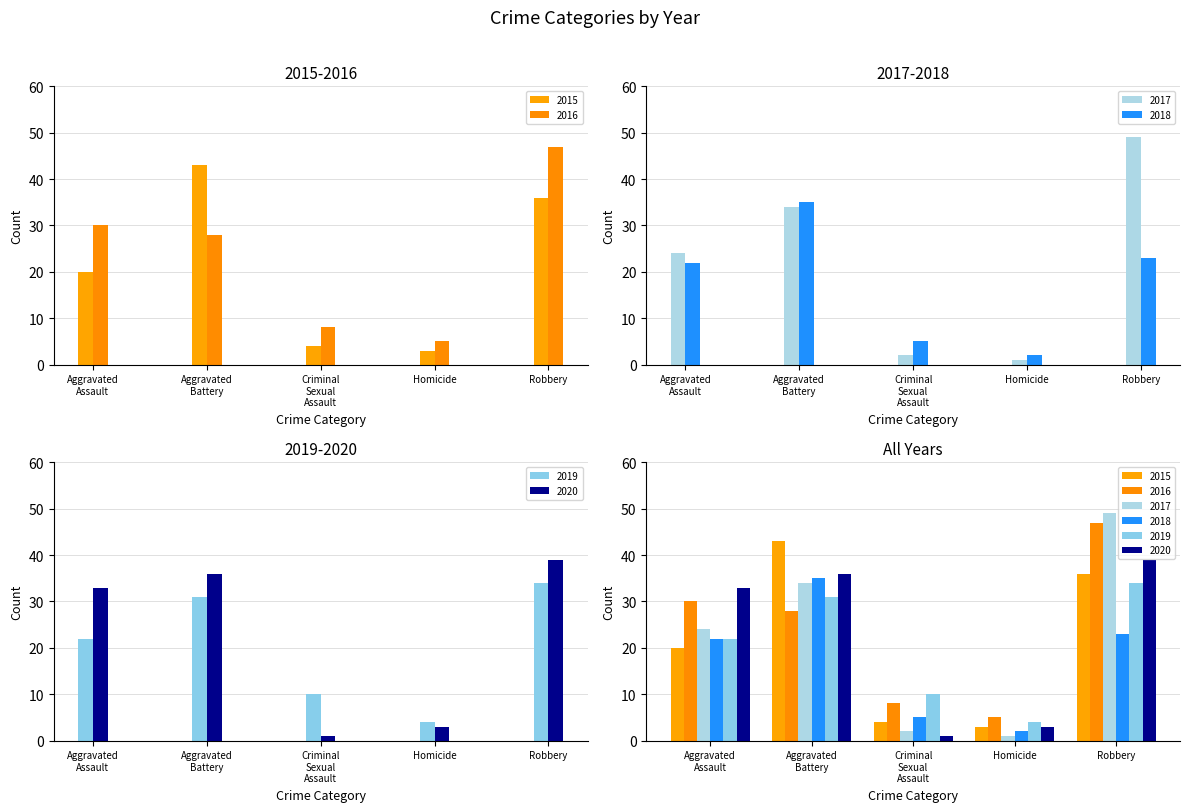

Between Aggravated Battery and Criminal Sexual Assault, which is larger?

Aggravated Battery